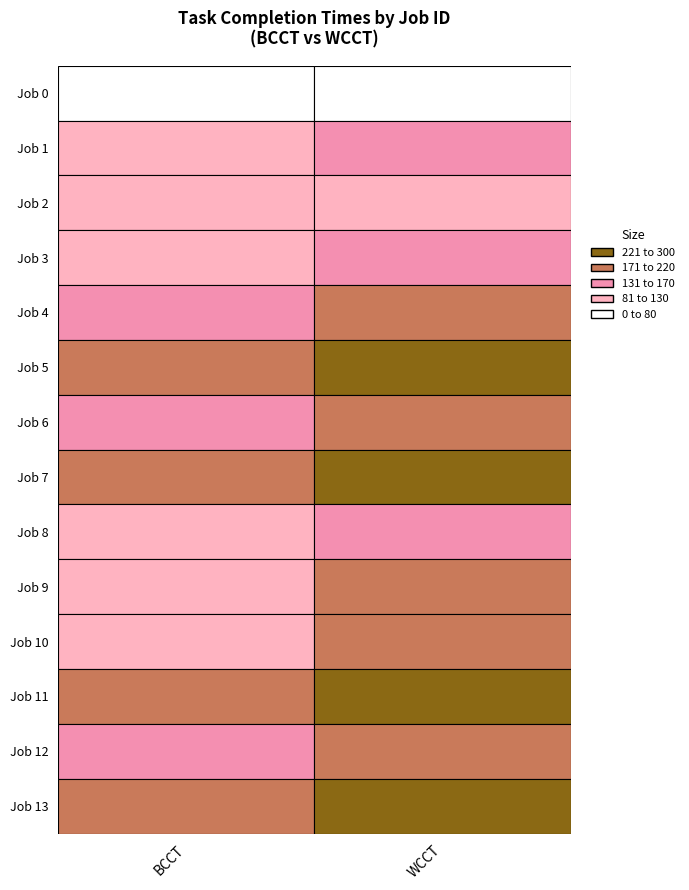

Which has a higher value, Job 11 or Job 3?

Job 11